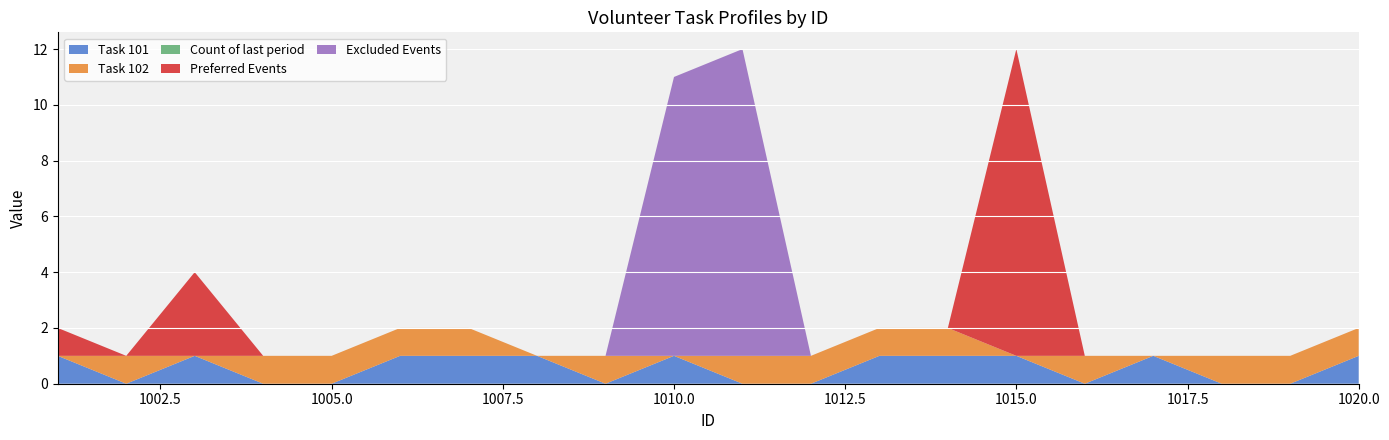

Reading left to right, transcribe all the data shown in this chart.

Task 101: 1	0	1	0	0	1	1	1	0	1	0	0	1	1	1	0	1	0	0	1
Task 102: 0	1	0	1	1	1	1	0	1	0	1	1	1	1	0	1	0	1	1	1
Count of last period: 0	0	0	0	0	0	0	0	0	0	0	0	0	0	0	0	0	0	0	0
Preferred Events: 1	0	3	0	0	0	0	0	0	0	0	0	0	0	11	0	0	0	0	0
Excluded Events: 0	0	0	0	0	0	0	0	0	10	11	0	0	0	0	0	0	0	0	0